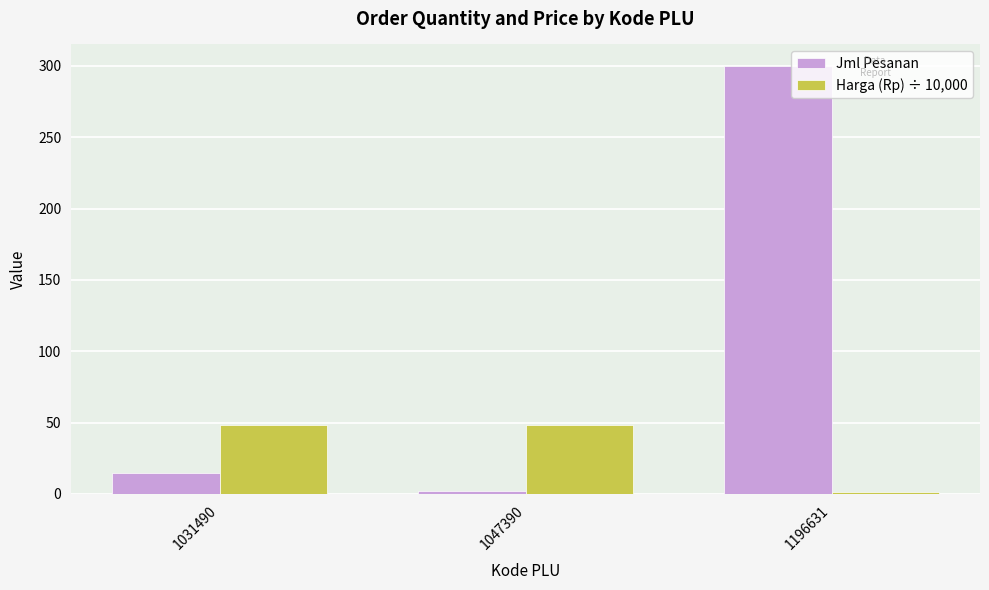

Which series has the largest total across all categories?

Jml Pesanan